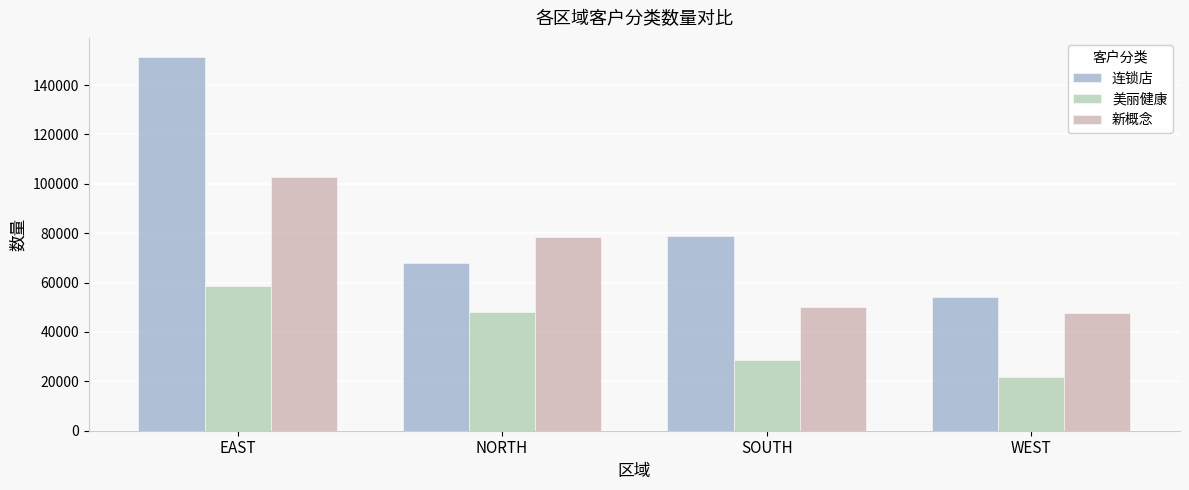

What position from the left is SOUTH?

3